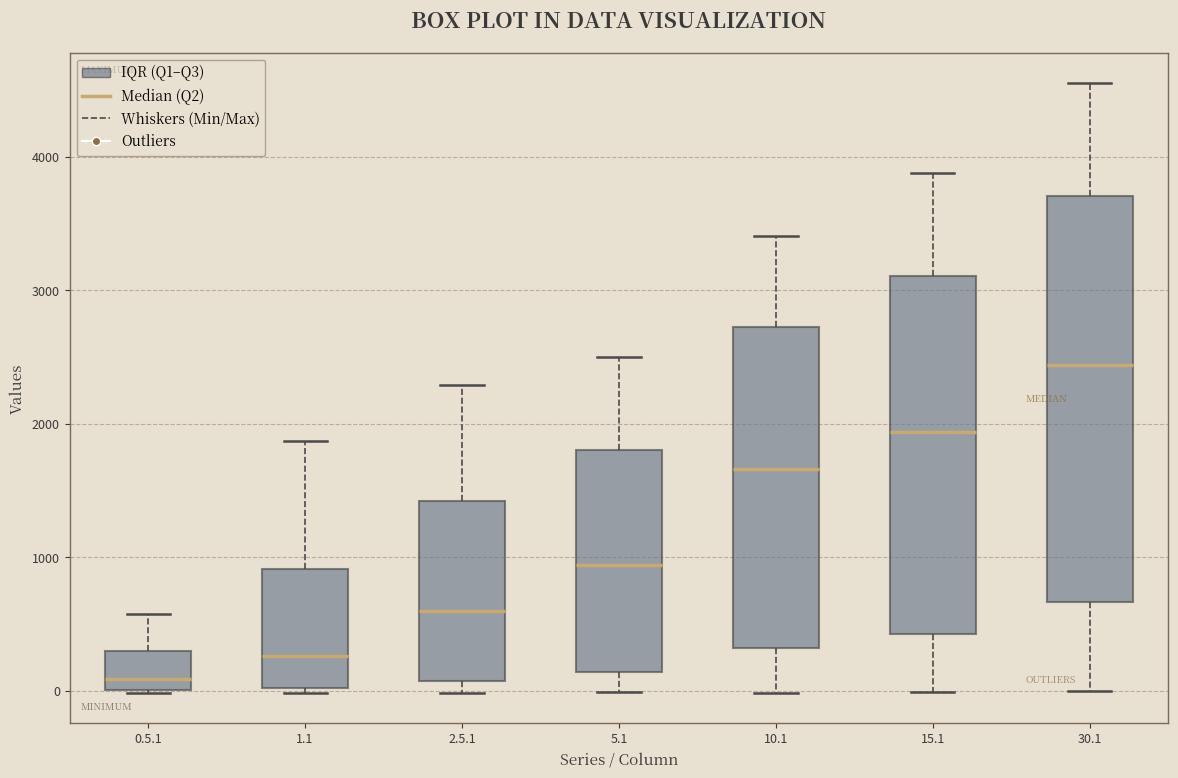

Comparing the boxes themselves (not the whiskers), which one is the tallest?

30.1